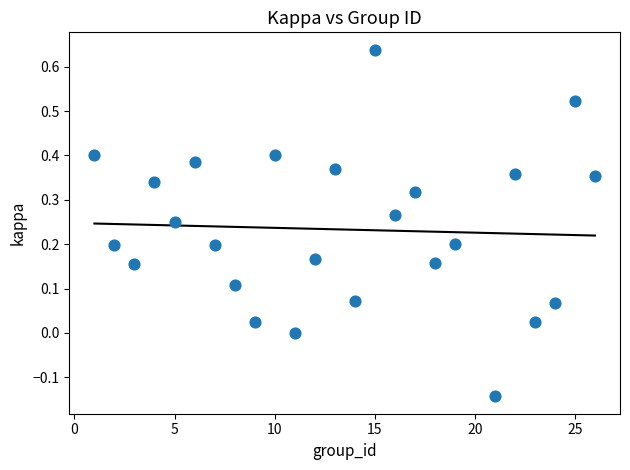

What is the range of X values (max minus min)?

25.0